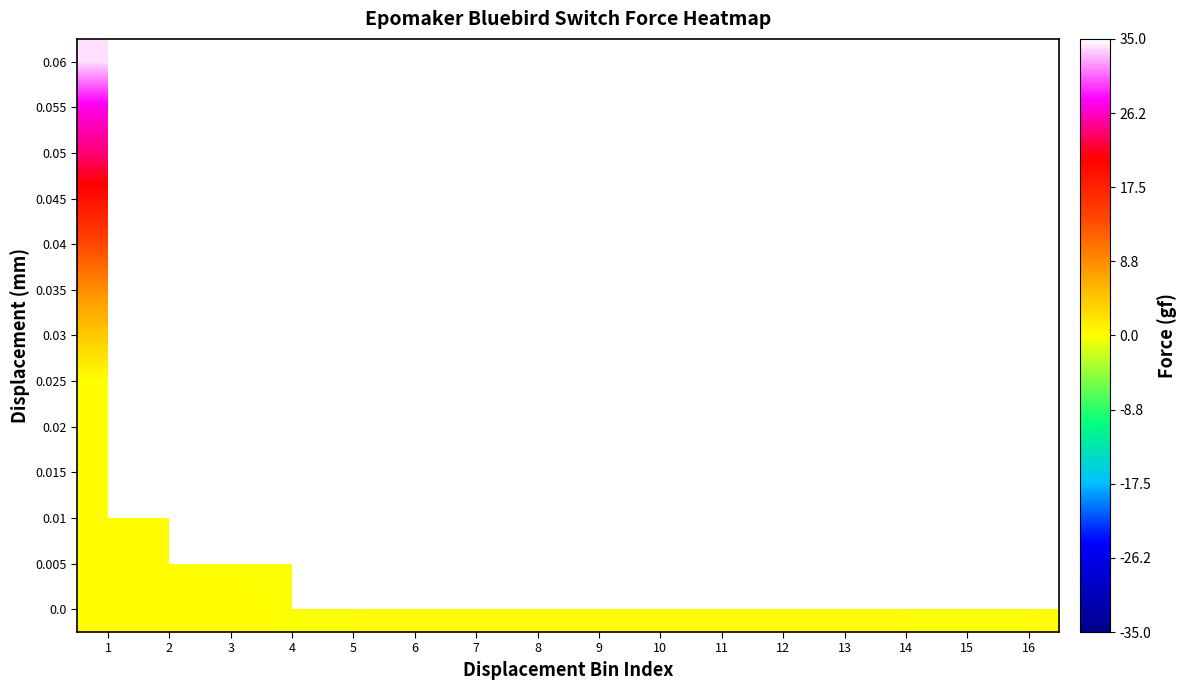

At how many categories does at least one series exceed 0?

6